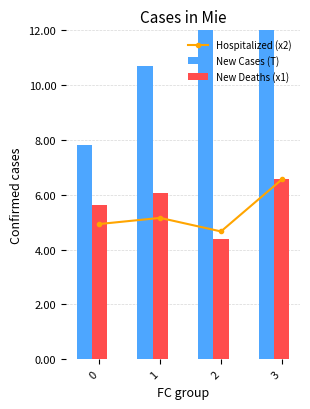

Reading left to right, what are all the values shown in this chart?

Hospitalized (x2): 0=4.9	1=5.2	2=4.7	3=6.6
New Cases (T): 0=7.8	1=10.7	2=12.7	3=13.0
New Deaths (x1): 0=5.6	1=6.1	2=4.4	3=6.6